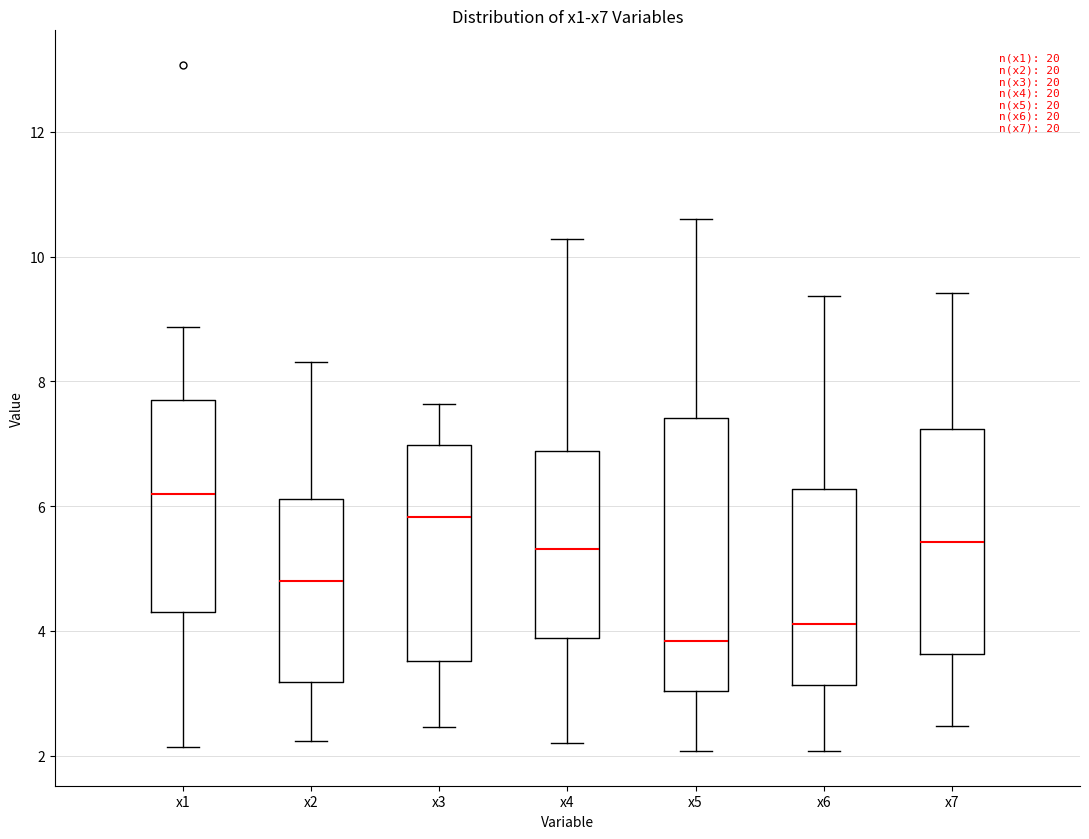

Comparing the boxes themselves (not the whiskers), which one is the tallest?

x5